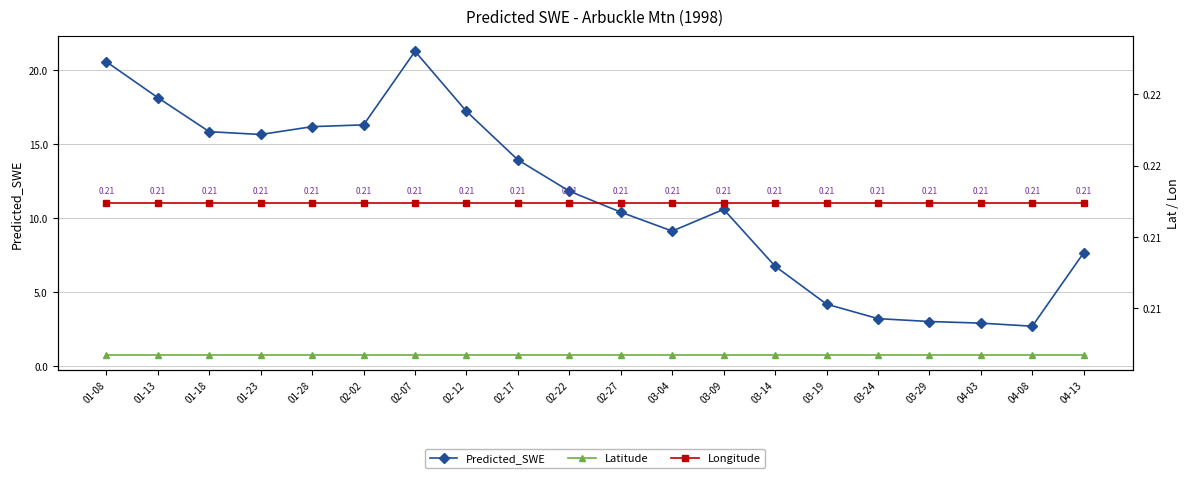

Reading left to right, list all the values displayed in this chart.

Predicted_SWE: 20.6	18.1	15.8	15.6	16.2	16.3	21.3	17.2	13.9	11.8	10.4	9.1	10.6	6.7	4.2	3.2	3.0	2.9	2.7	7.7
Latitude: 0.8	0.8	0.8	0.8	0.8	0.8	0.8	0.8	0.8	0.8	0.8	0.8	0.8	0.8	0.8	0.8	0.8	0.8	0.8	0.8
Longitude: 0.2	0.2	0.2	0.2	0.2	0.2	0.2	0.2	0.2	0.2	0.2	0.2	0.2	0.2	0.2	0.2	0.2	0.2	0.2	0.2